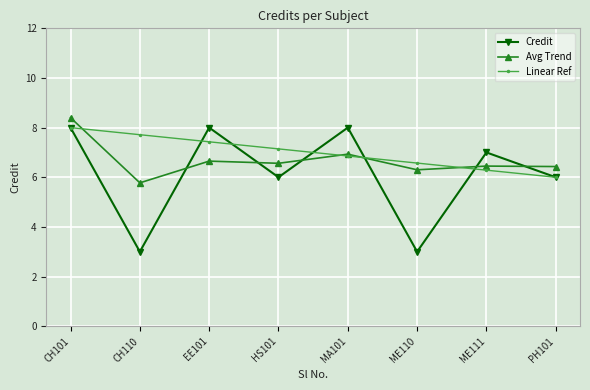

List the labels in order of Linear Ref value, smallest first.

PH101, ME111, ME110, MA101, HS101, EE101, CH110, CH101